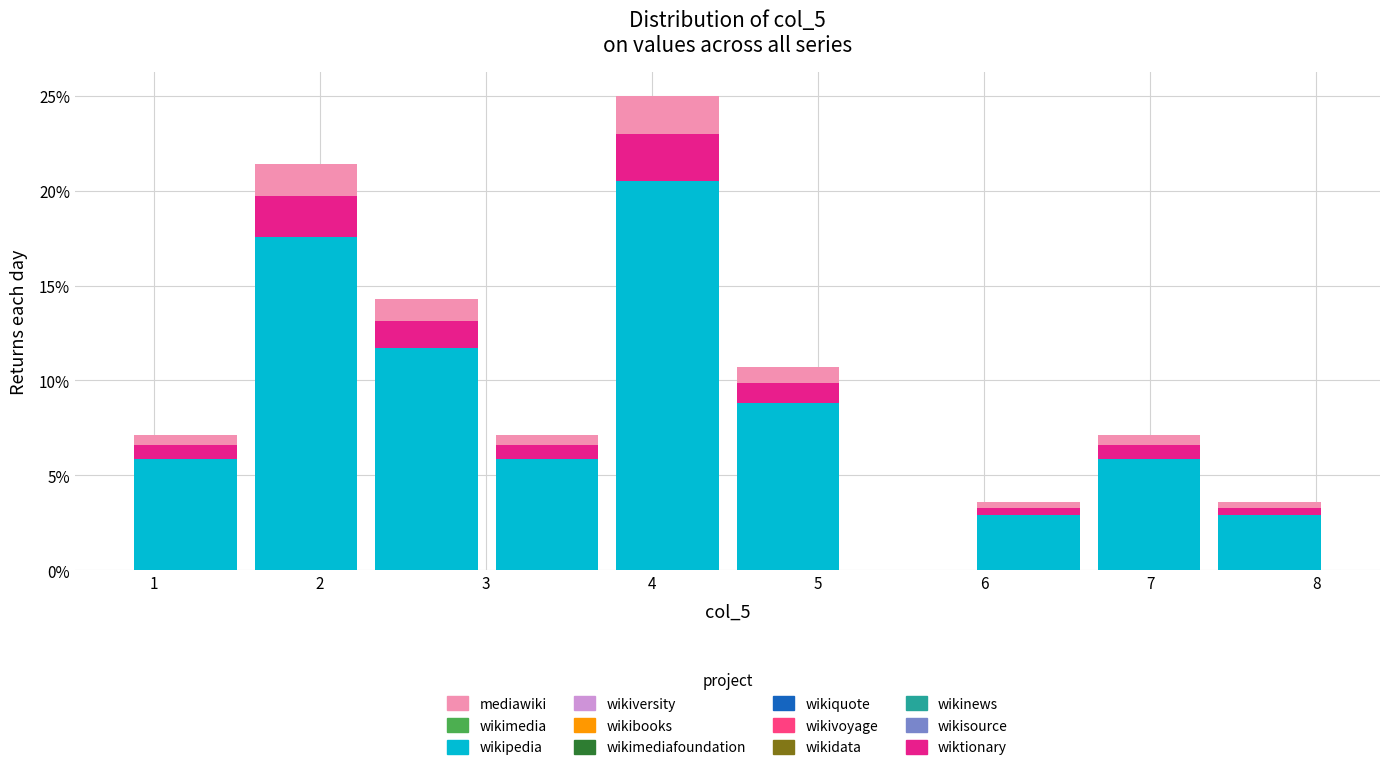

What is the total height of the stacked bar covering 6.6 to 7.4 on the x-axis? Neither the bar edges nor the heights are printed on the chart, so give them approximately, as read against the axes.

7.0